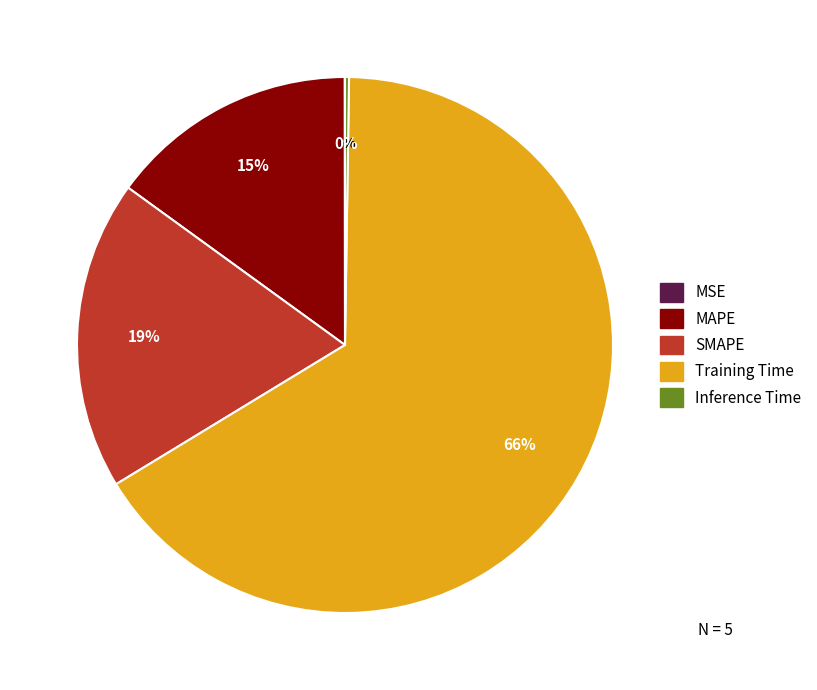

Which category has the biggest portion of the pie?

Training Time